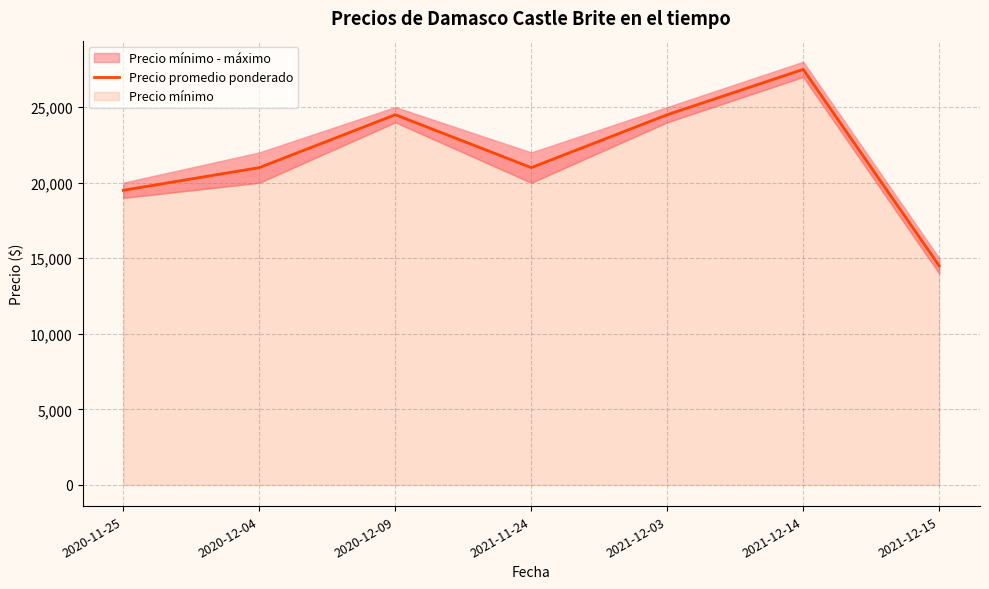

How many values are between 19500 and 24500?

5